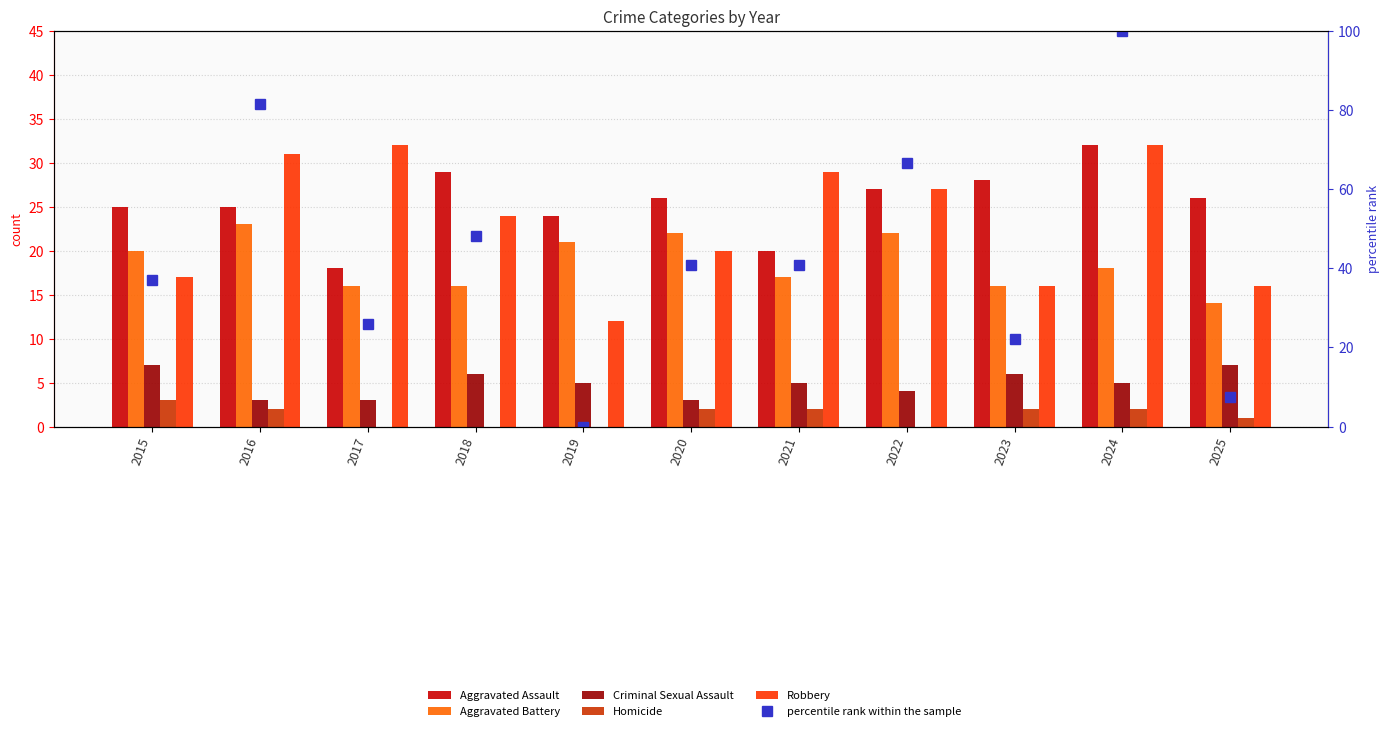

Reading left to right, transcribe all the data shown in this chart.

Aggravated Assault: 2015=25.0	2016=25.0	2017=18.0	2018=29.0	2019=24.0	2020=26.0	2021=20.0	2022=27.0	2023=28.0	2024=32.0	2025=26.0
Aggravated Battery: 2015=20.0	2016=23.0	2017=16.0	2018=16.0	2019=21.0	2020=22.0	2021=17.0	2022=22.0	2023=16.0	2024=18.0	2025=14.0
Criminal Sexual Assault: 2015=7.0	2016=3.0	2017=3.0	2018=6.0	2019=5.0	2020=3.0	2021=5.0	2022=4.0	2023=6.0	2024=5.0	2025=7.0
Homicide: 2015=3.0	2016=2.0	2017=0.0	2018=0.0	2019=0.0	2020=2.0	2021=2.0	2022=0.0	2023=2.0	2024=2.0	2025=1.0
Robbery: 2015=17.0	2016=31.0	2017=32.0	2018=24.0	2019=12.0	2020=20.0	2021=29.0	2022=27.0	2023=16.0	2024=32.0	2025=16.0
percentile rank within the sample: 2015=37.0	2016=81.5	2017=25.9	2018=48.1	2019=0.0	2020=40.7	2021=40.7	2022=66.7	2023=22.2	2024=100.0	2025=7.4